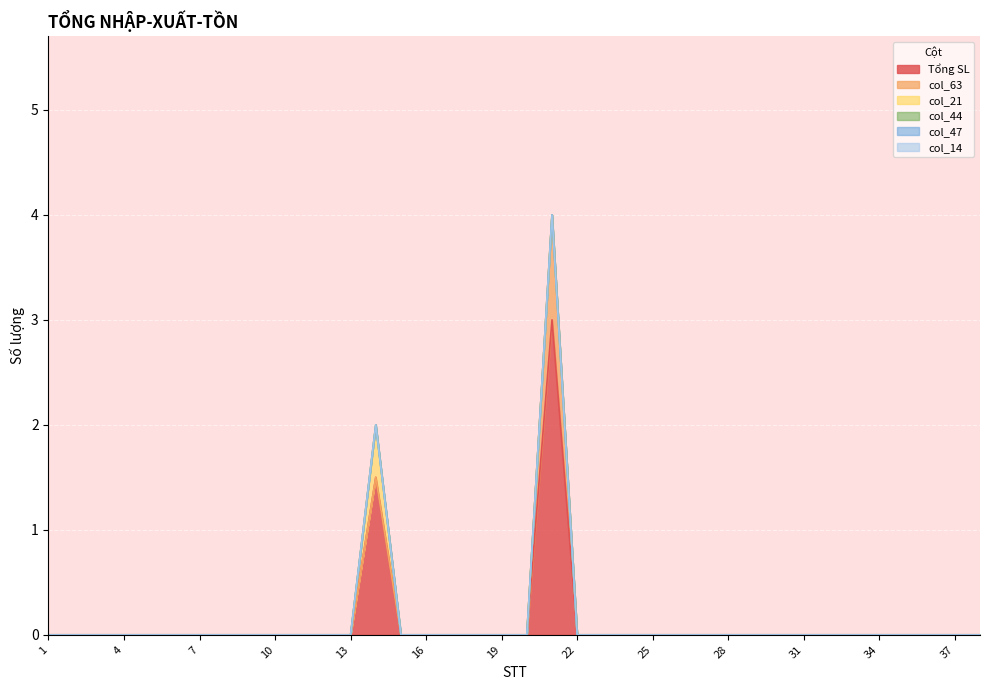

How many lines are shown in the chart?

6